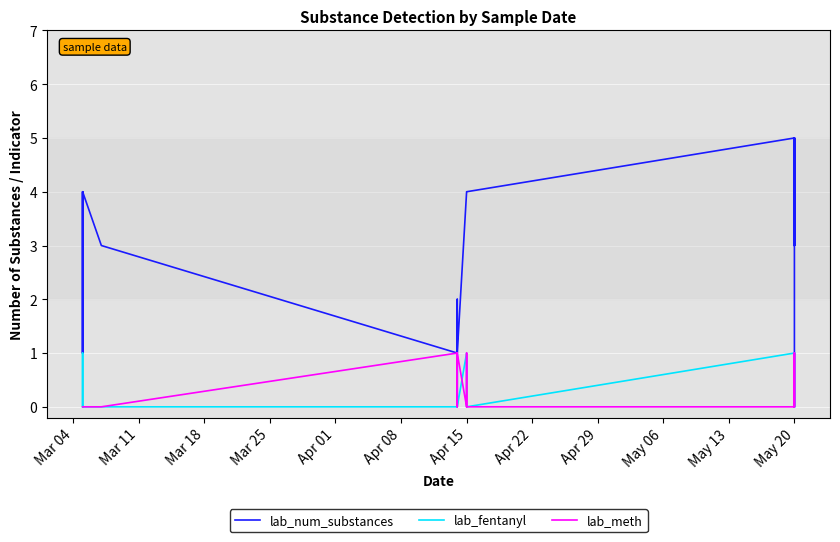

Does the chart display data point markers on the line(s)?

No